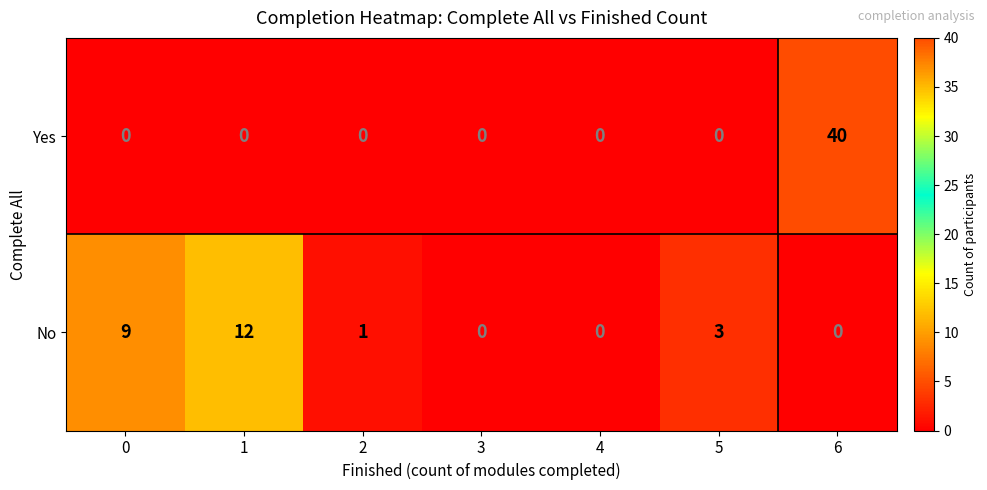

Reading right to left, what are all the values shown in this chart?

Yes: 6=40	5=0	4=0	3=0	2=0	1=0	0=0
No: 6=0	5=3	4=0	3=0	2=1	1=12	0=9